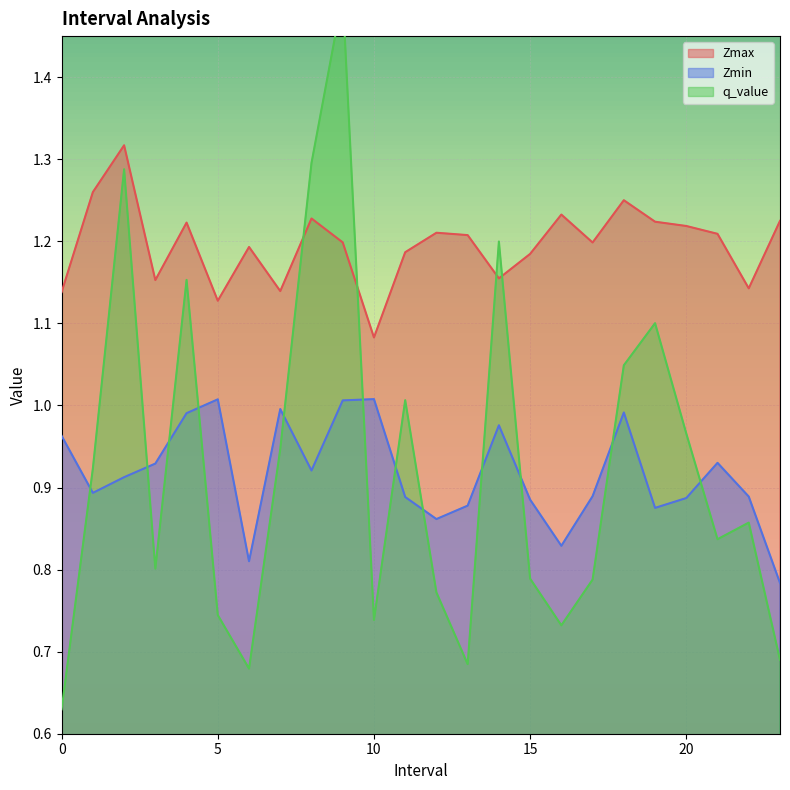

Is the value of Zmin at 14.0 greater than the value of Zmax at 0.0?

No